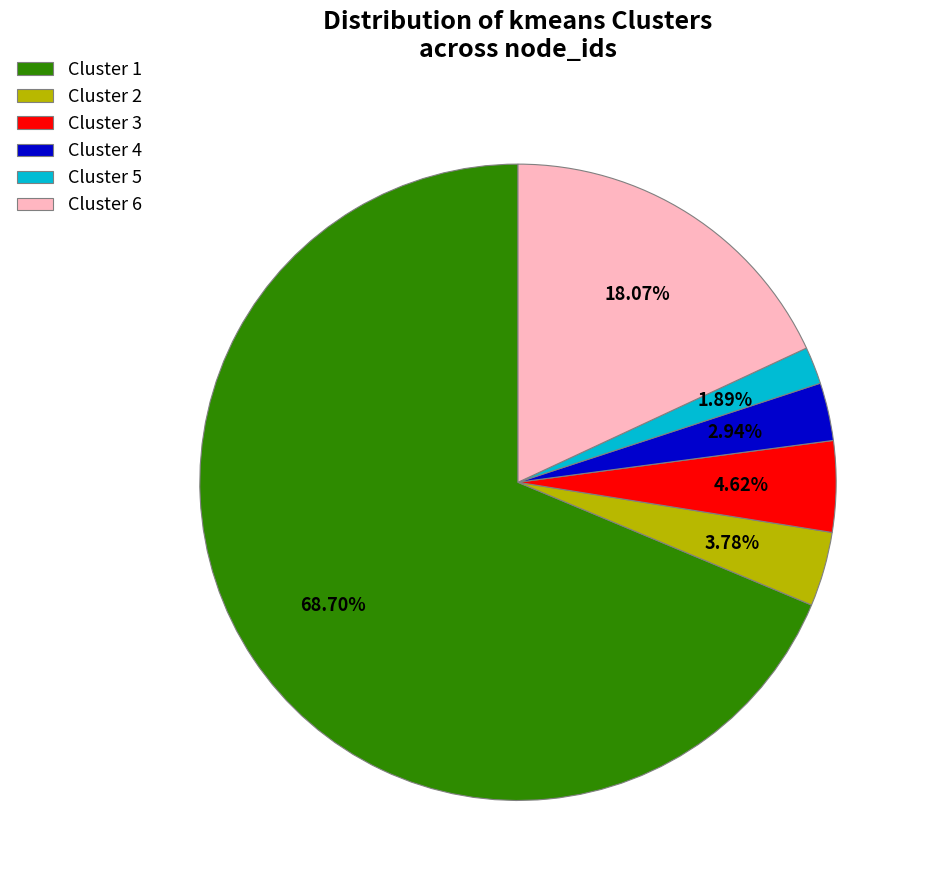

Is there any slice that represents more than half of the pie?

Yes